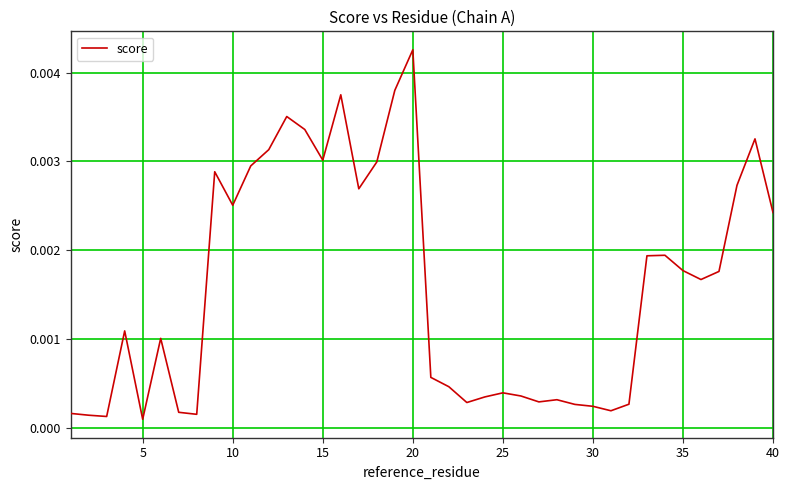

How many lines are shown in the chart?

1